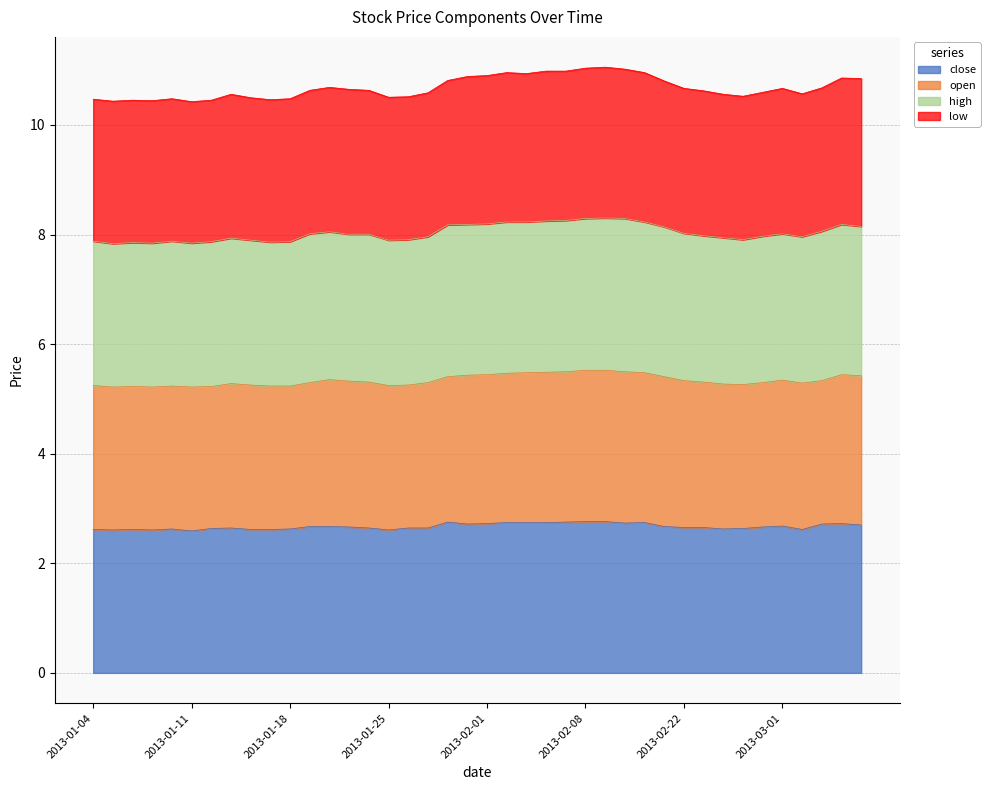

What is the minimum value for close?

2.6